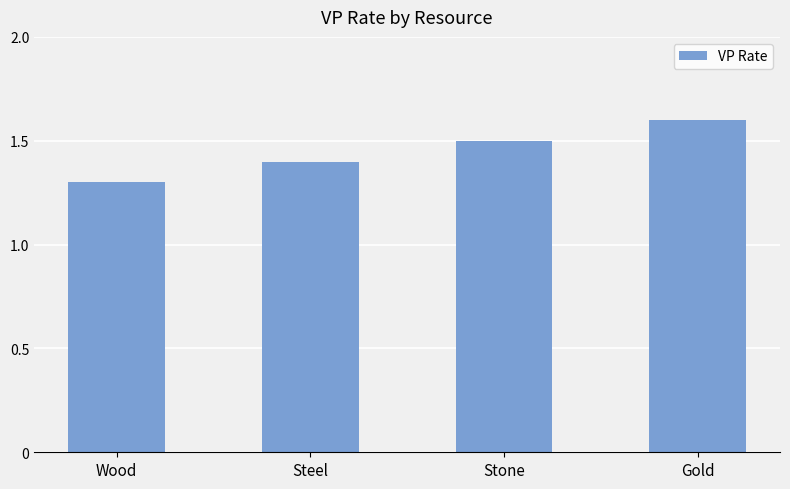

Are the bars horizontal?

No